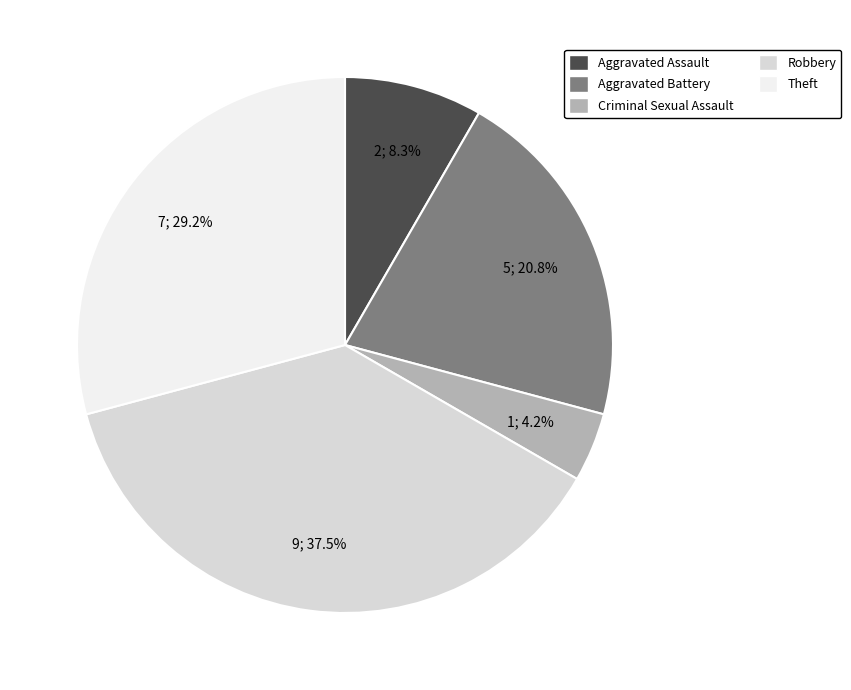

The Theft slice represents 29% of the pie. True or false?

True